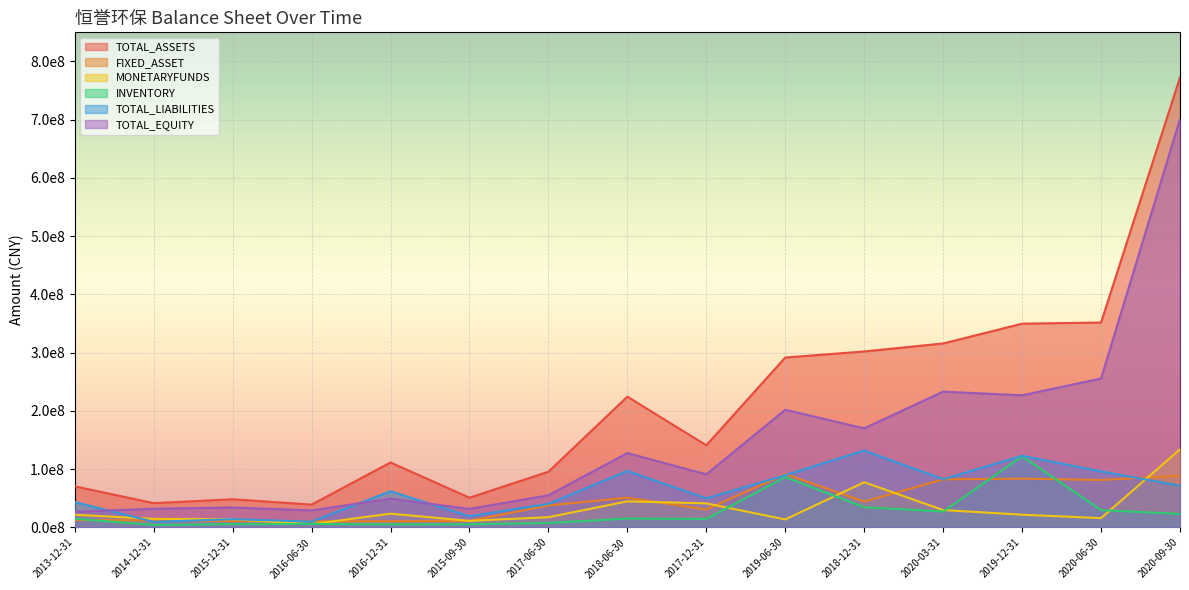

Reading right to left, list all the values displayed in this chart.

TOTAL_ASSETS: 772509220.7	351702709.3	349678632.7	315709389.2	302014522.4	291583010.6	140957980.2	224425060.3	95543737.8	50999713.9	111432316.7	39109048.9	48300524.4	41626131.9	70522966.7
FIXED_ASSET: 88661861.8	81384424.1	83726890.3	82436128.4	44352261.9	91598673.3	30651403.8	51051766.2	37638181.7	11225315.9	10507336.6	10490306.1	10944747.5	12084539.5	12776392.1
MONETARYFUNDS: 134019800.9	15919574.3	21823125.4	29785579.7	77545162.5	13678191.5	41280593.0	44739351.2	17524464.7	11262862.7	23570254.2	5534829.9	14070758.4	14633737.1	21782198.6
INVENTORY: 23196063.0	29678874.3	122018884.0	27182292.4	34682519.7	86253552.4	14571756.5	15143046.1	7635163.1	5371144.4	5203168.9	5932755.2	5650487.6	4199280.4	14929692.1
TOTAL_LIABILITIES: 71620491.4	96136138.5	122959543.0	82652107.2	131986256.1	89610529.1	49869619.2	96823723.9	40426033.4	19207660.0	62076646.6	9969367.1	14092781.4	9584260.1	43582706.3
TOTAL_EQUITY: 700888729.3	255566570.8	226719089.7	233057282.0	170028266.2	201972481.4	91088361.0	127601336.4	55117704.5	31792054.0	49355670.0	29139681.8	34207743.0	32041871.7	26940260.4